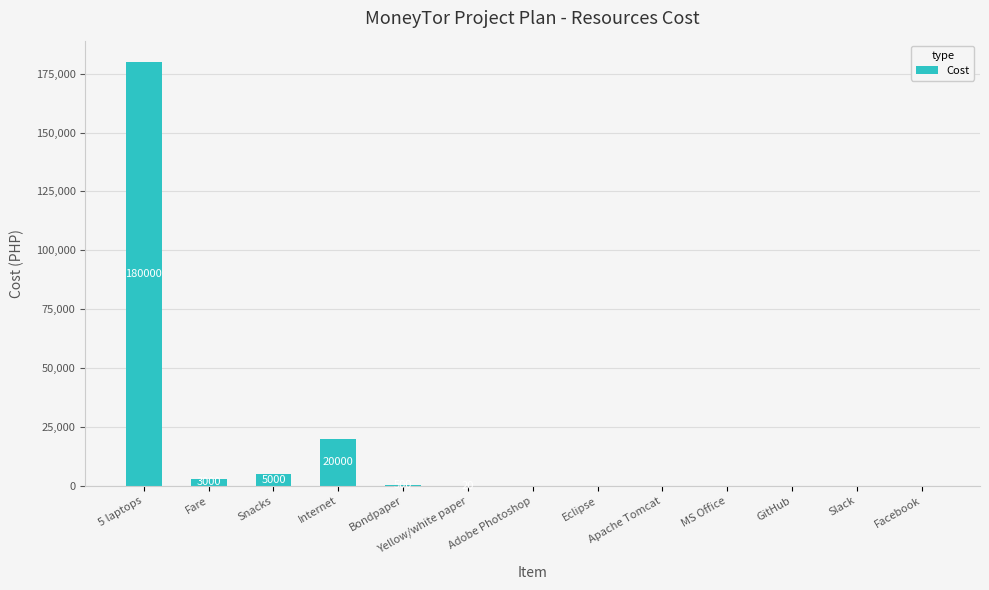

What is the sum of all values?

208520